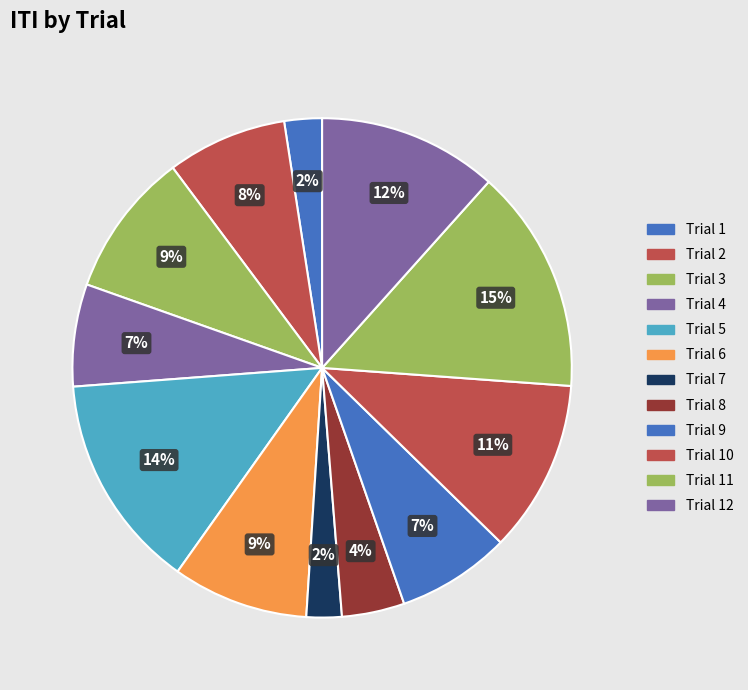

How many slices are in this pie chart?

12